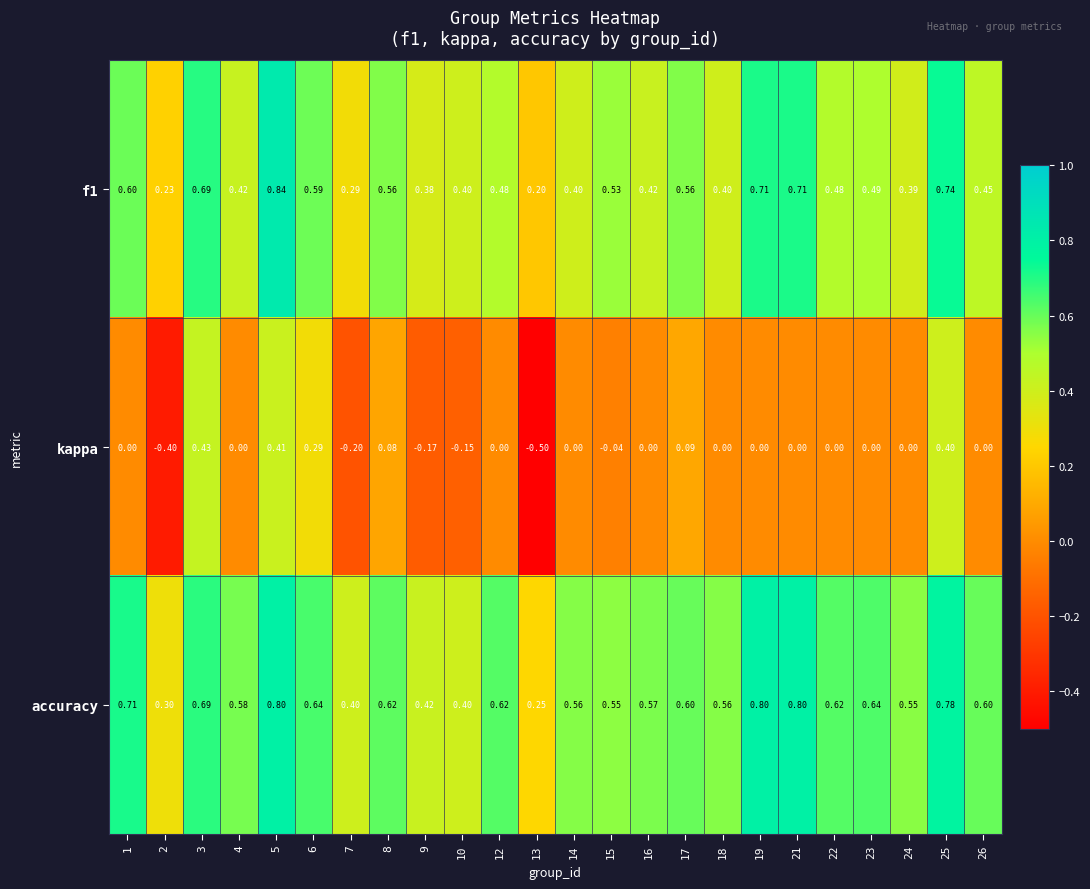

Which series has the largest total across all categories?

accuracy